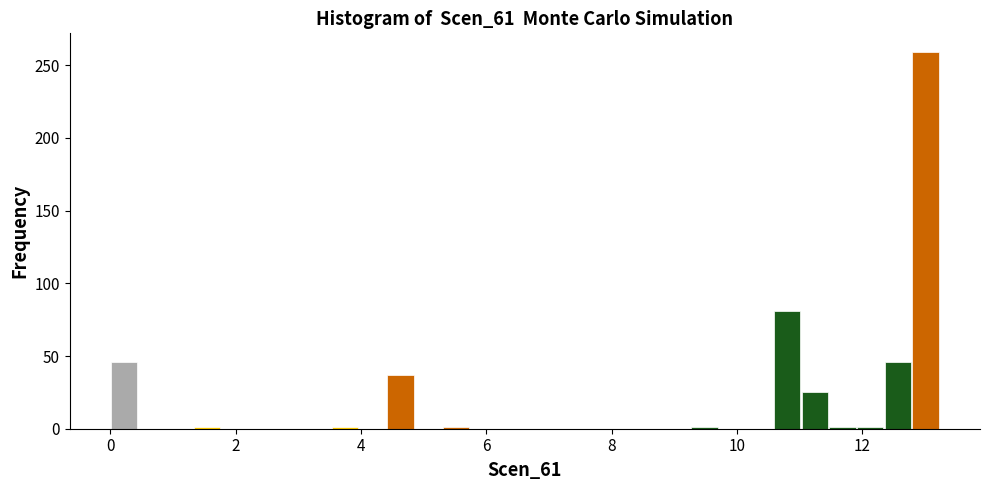

Around what value on the x-axis is the tallest bar? Give the approximate position of its centre, as read against the axis.

13.0